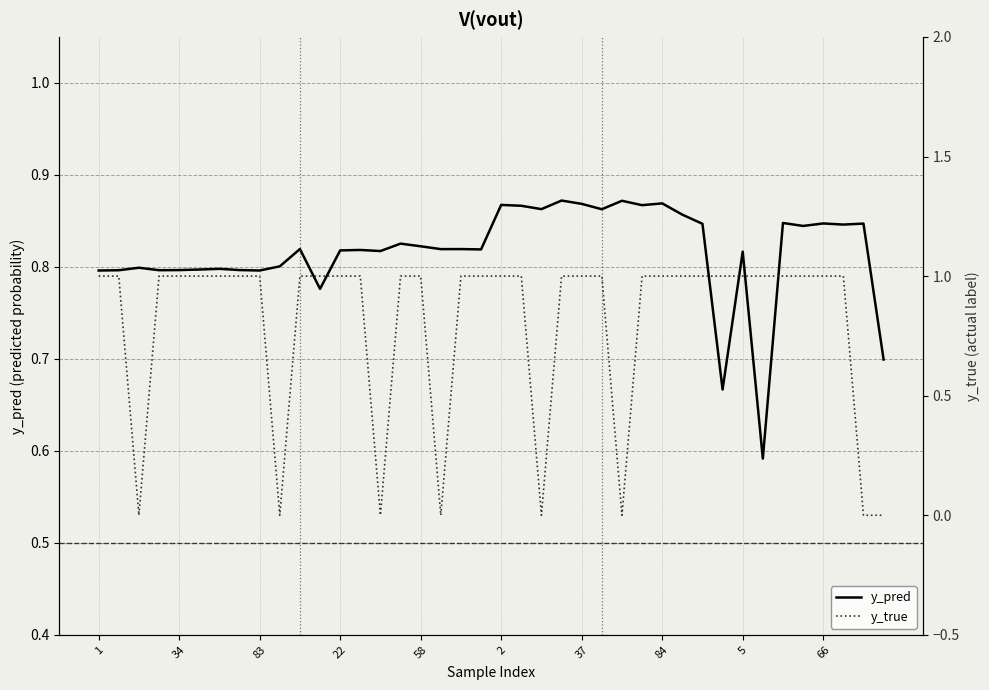

Reading left to right, list all the values displayed in this chart.

y_pred: 0.8	0.8	0.8	0.8	0.8	0.8	0.8	0.8	0.8	0.8	0.8	0.8	0.8	0.8	0.8	0.8	0.8	0.8	0.8	0.8	0.9	0.9	0.9	0.9	0.9	0.9	0.9	0.9	0.9	0.9	0.8	0.7	0.8	0.6	0.8	0.8	0.8	0.8	0.8	0.7
y_true: 1.0	1.0	0.0	1.0	1.0	1.0	1.0	1.0	1.0	0.0	1.0	1.0	1.0	1.0	0.0	1.0	1.0	0.0	1.0	1.0	1.0	1.0	0.0	1.0	1.0	1.0	0.0	1.0	1.0	1.0	1.0	1.0	1.0	1.0	1.0	1.0	1.0	1.0	0.0	0.0